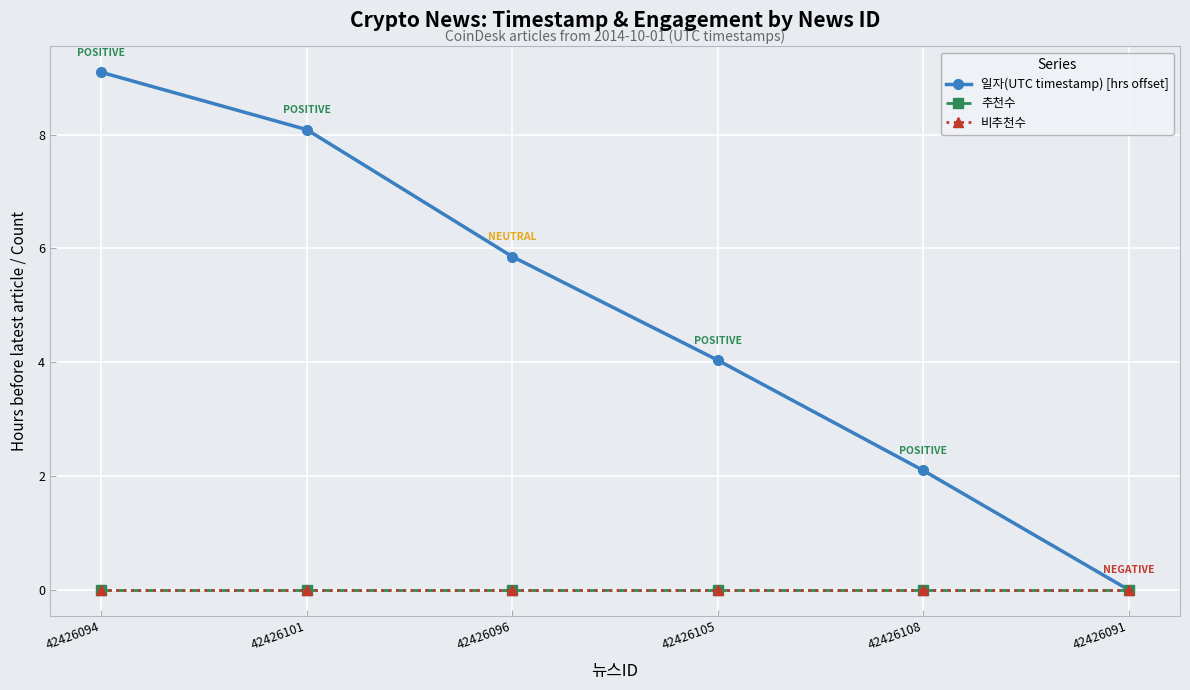

What is the total value across all series at 42426105?

4.0